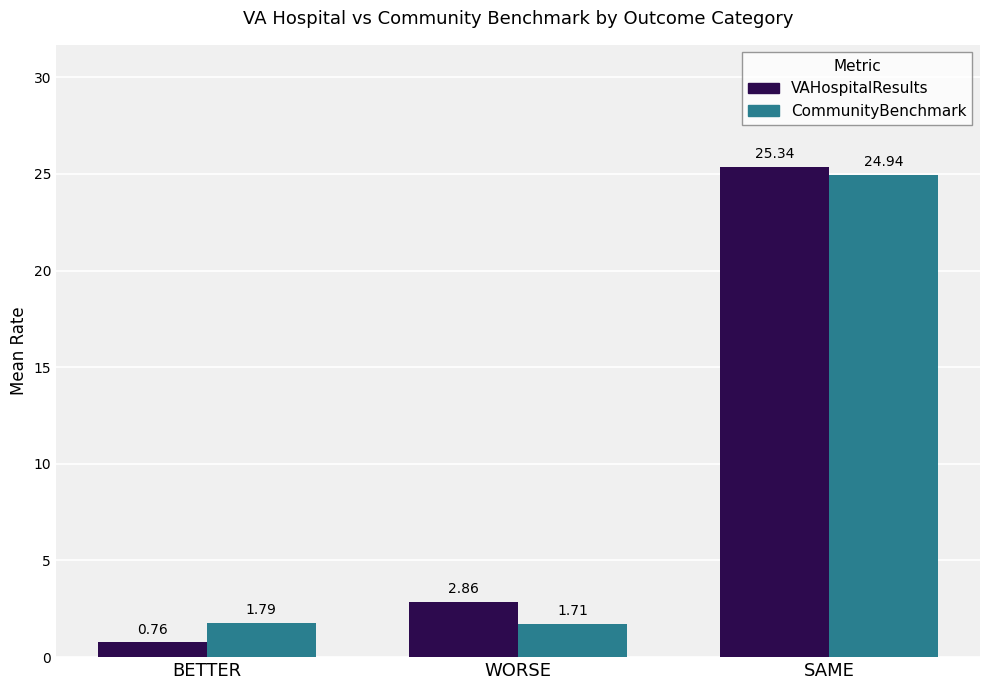

At which category does the chart reach its minimum across all series?

BETTER